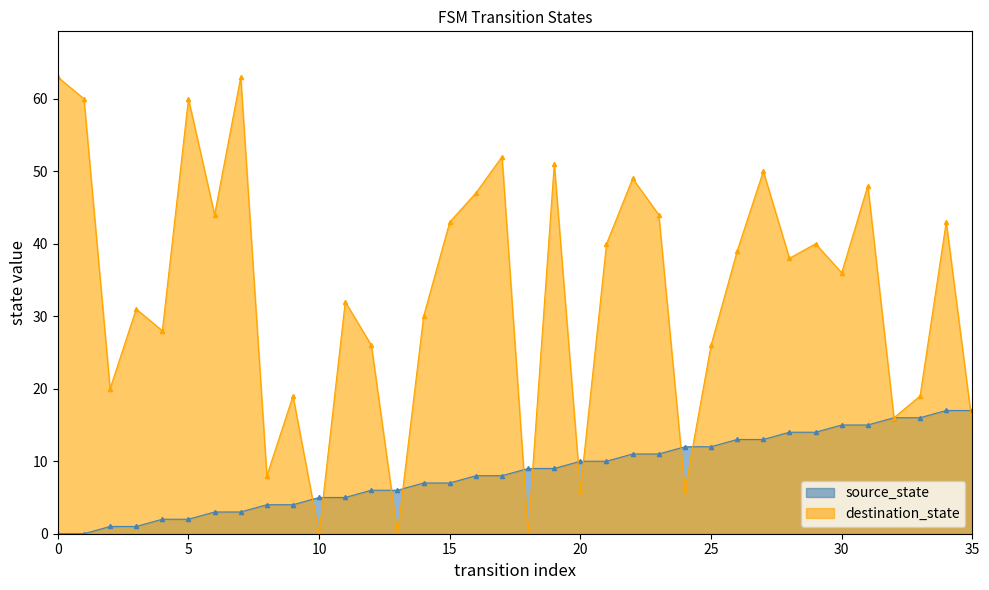

Which series changed the most between 20 and 26?

destination_state